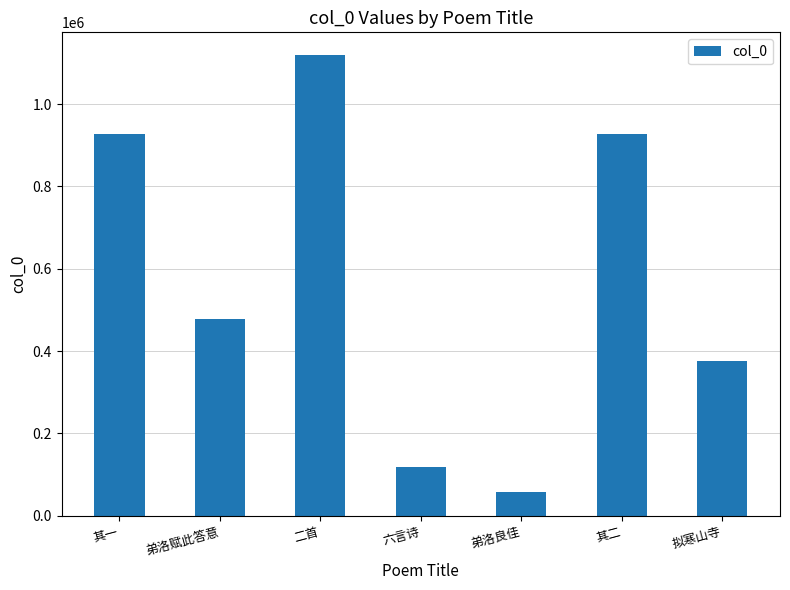

What is the ratio of the value at 其二 to the value at 其一?

1.0